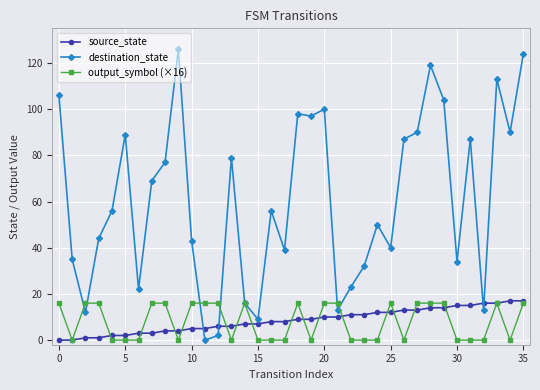

How many interior local peaks does the destination_state series have?

10